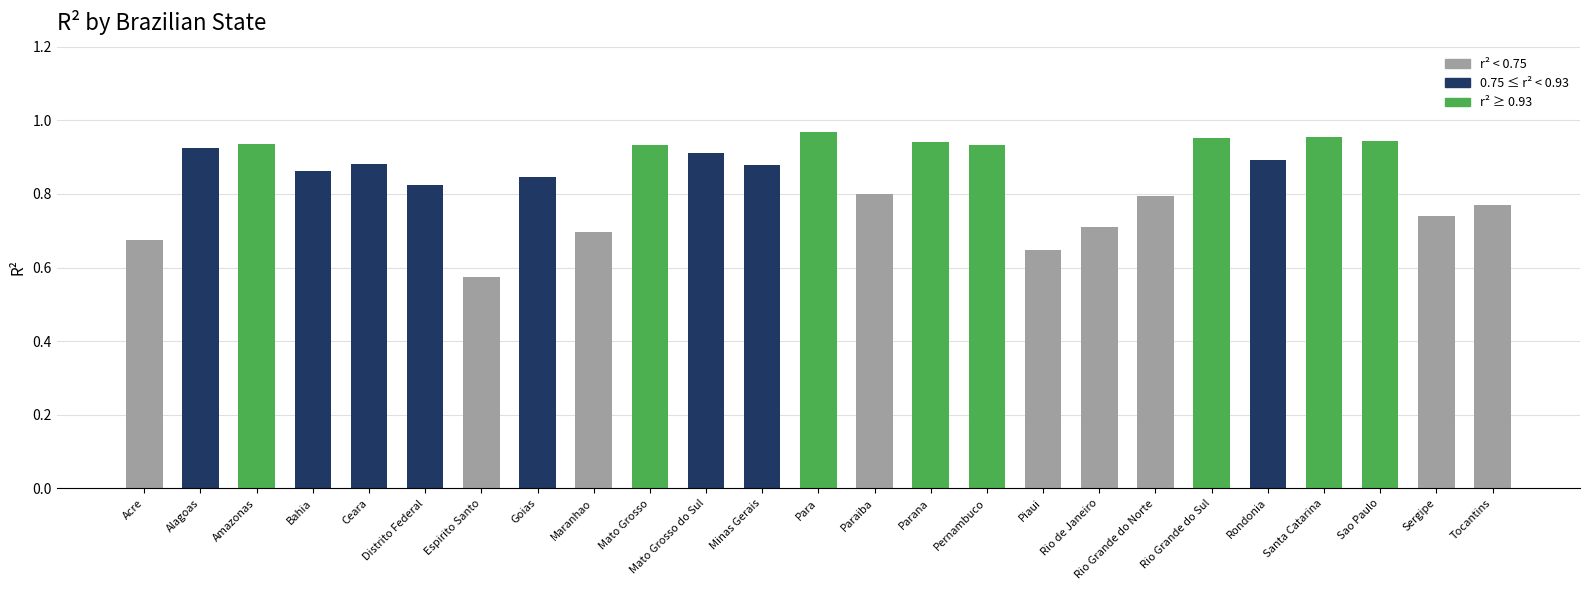

At which category does the chart reach its minimum across all series?

Espirito Santo